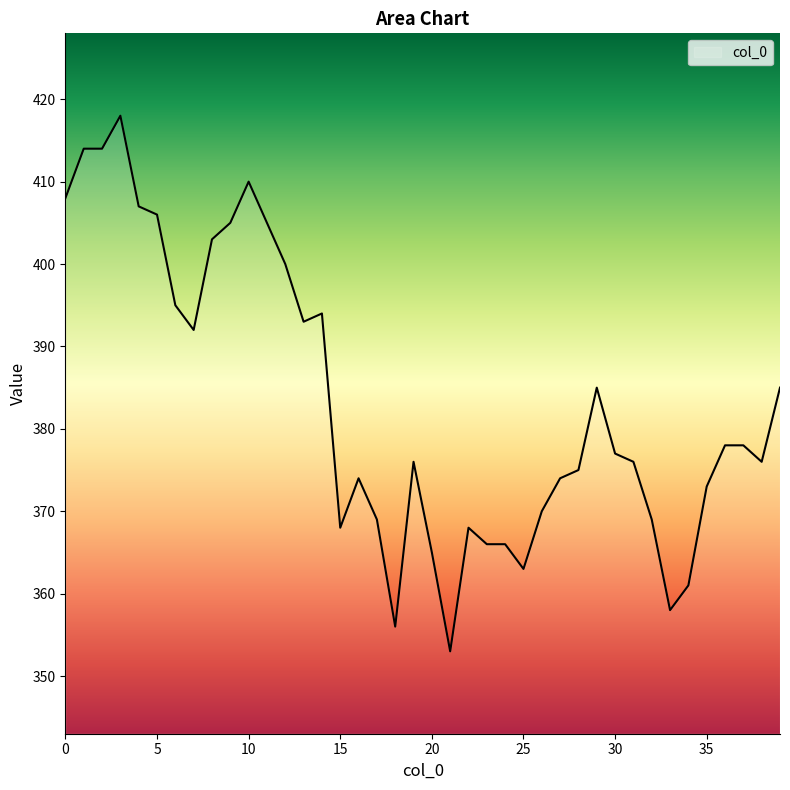

What is the minimum value shown in the chart?

353